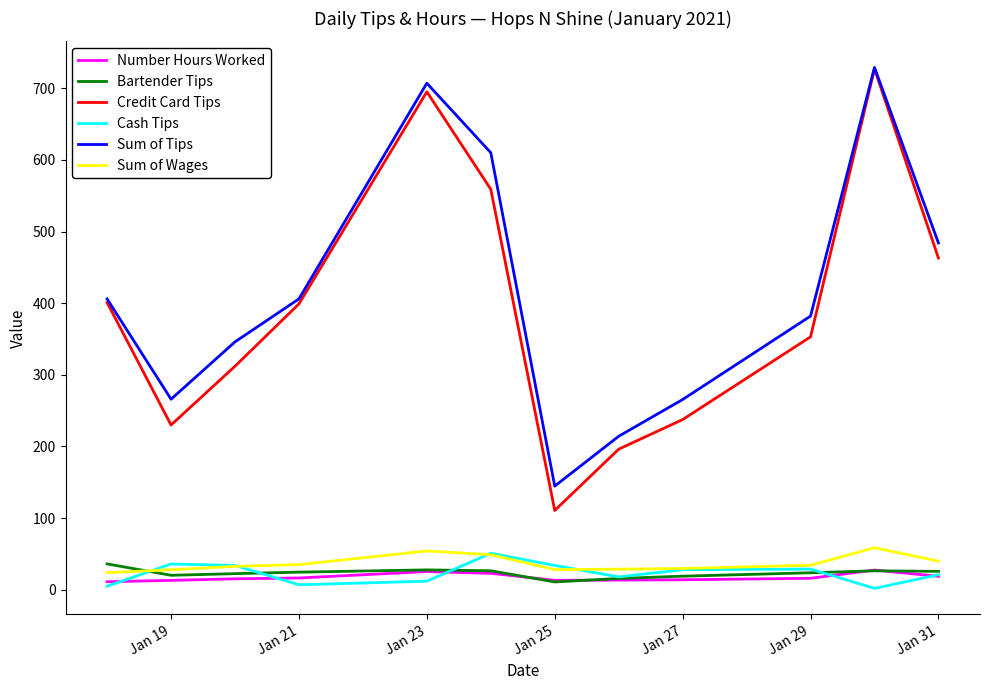

What is the maximum value for Number Hours Worked?

27.5